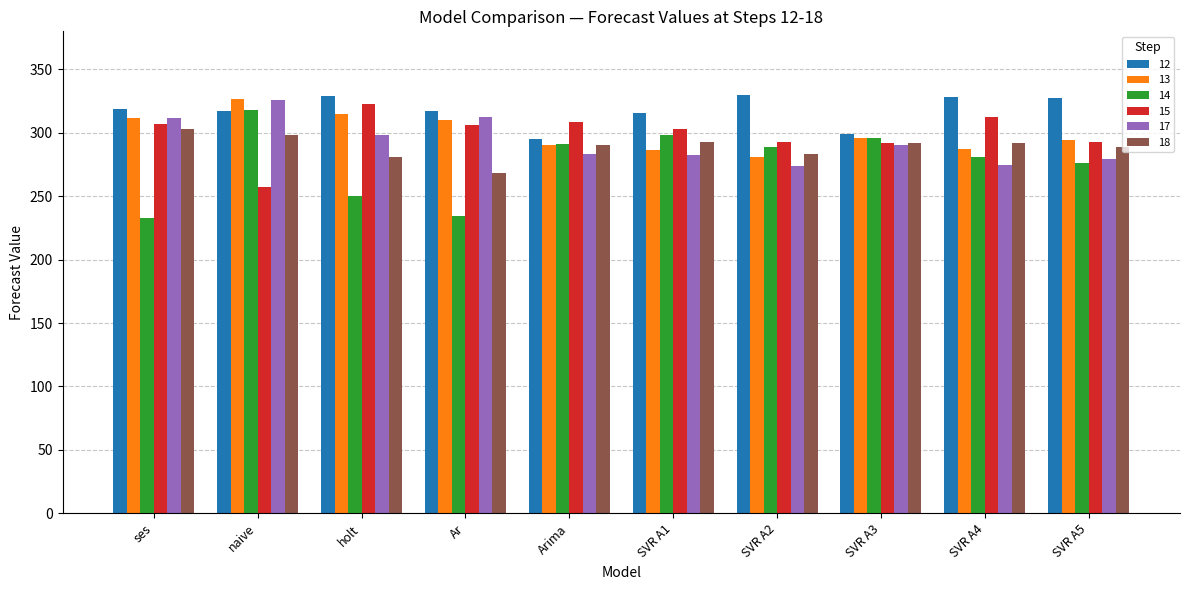

What is the maximum value shown in the chart?

329.6